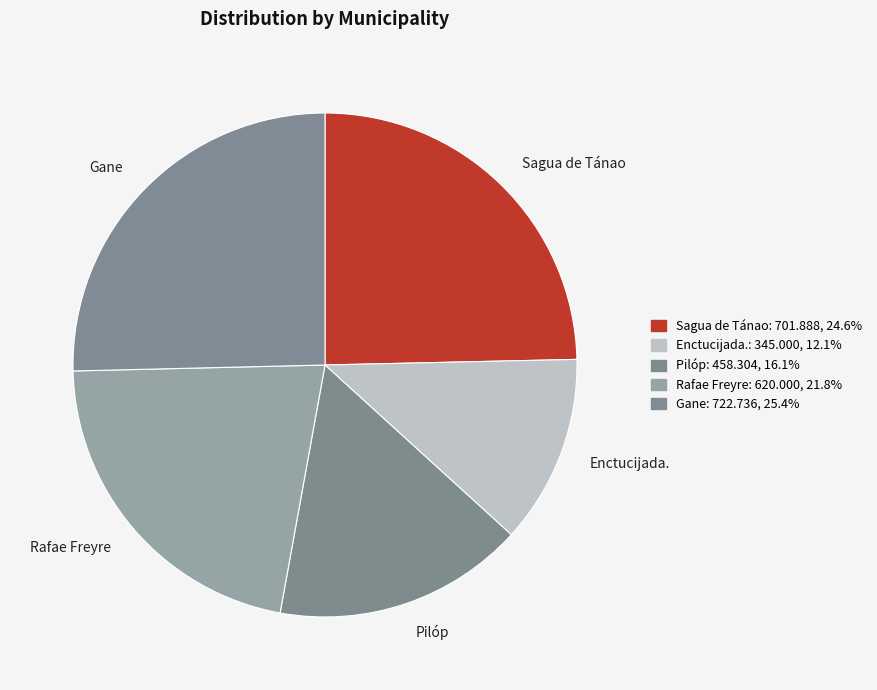

Between Sagua de Tánao and Pilóp, which is larger?

Sagua de Tánao